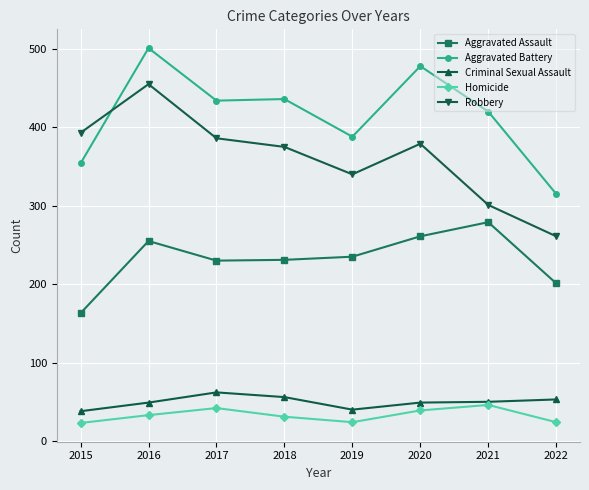

What is the value of the Robbery point at the 2nd from the left?

455